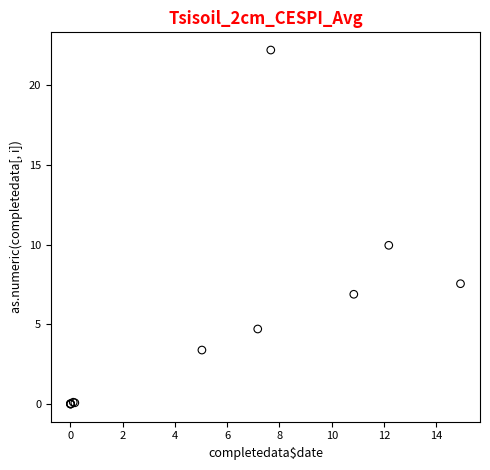

What Y value in the scatter plot is closest to 11?

10.0